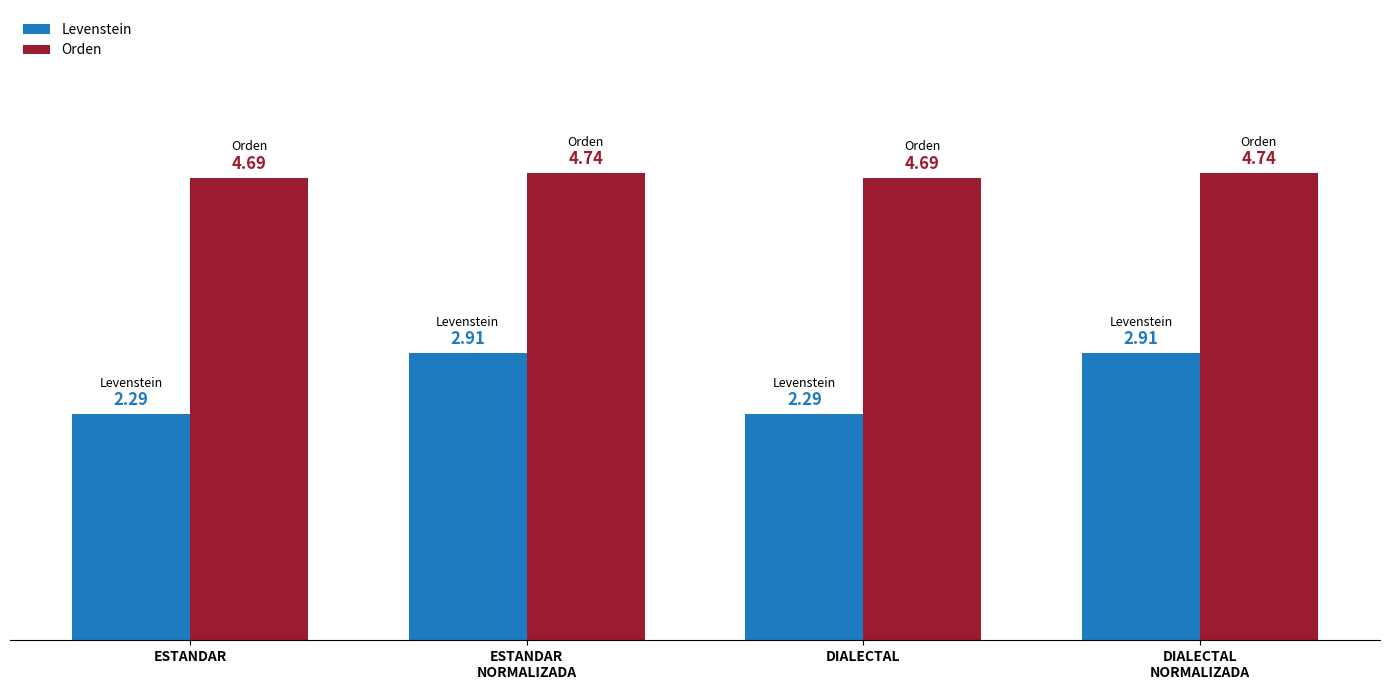

How many bars are there in total?

8